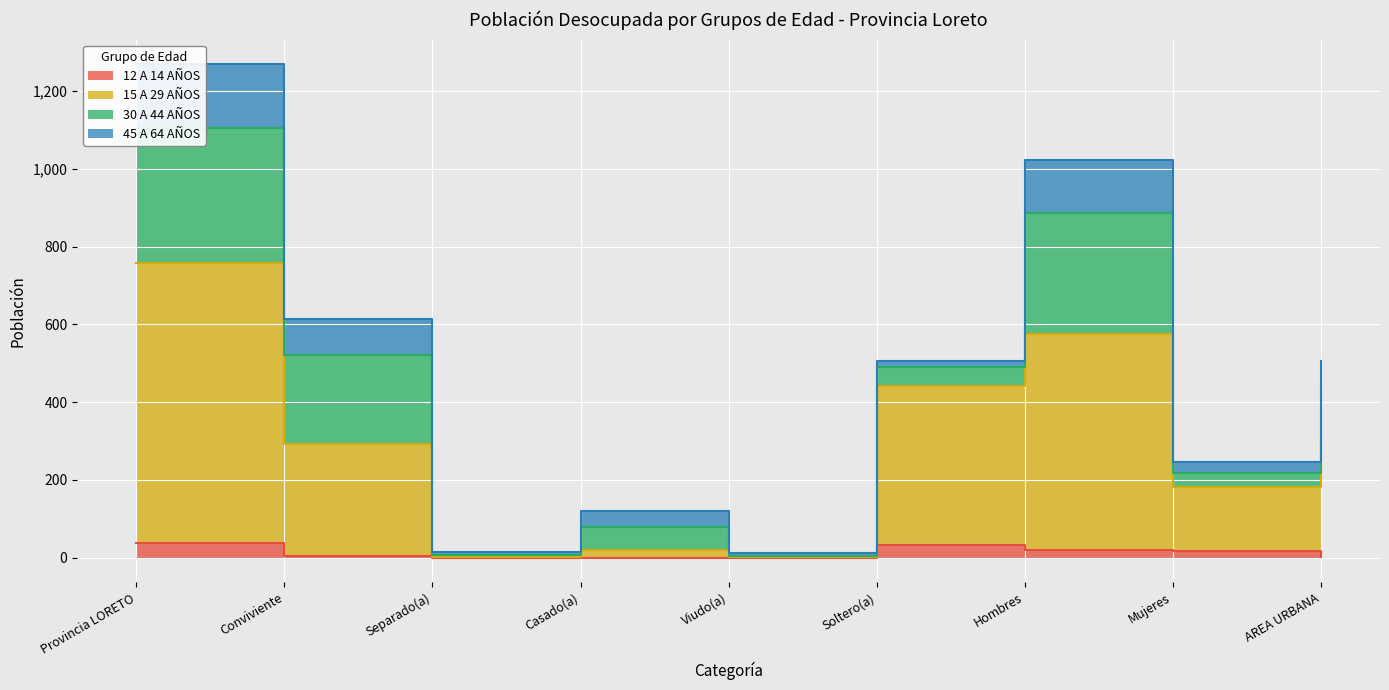

True or false: 12 A 14 AÑOS and 15 A 29 AÑOS cross at least once.

False